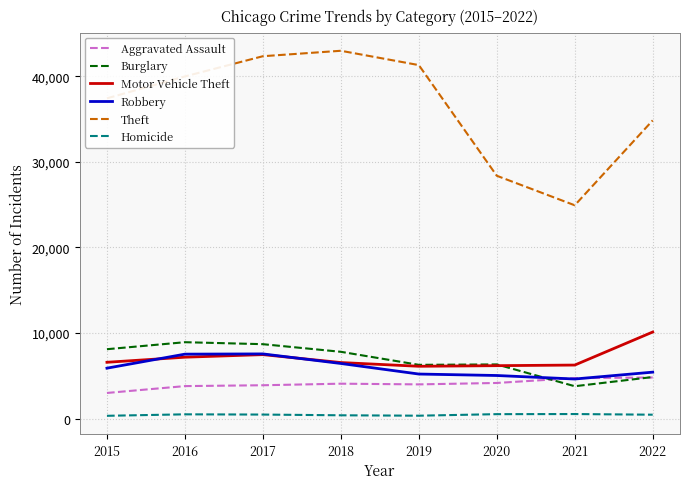

Which series has the largest range (max minus min)?

Theft